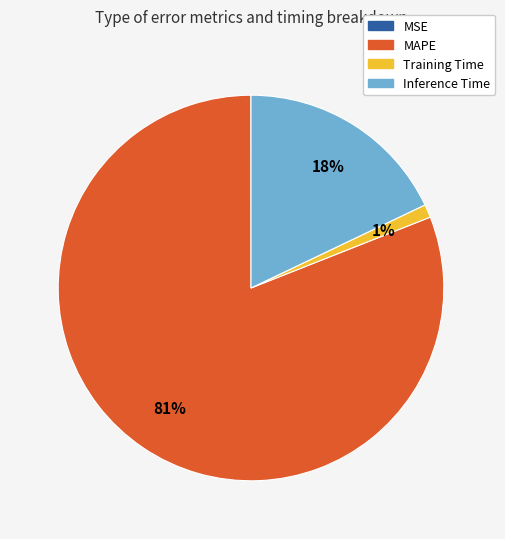

Which category has the biggest portion of the pie?

MAPE